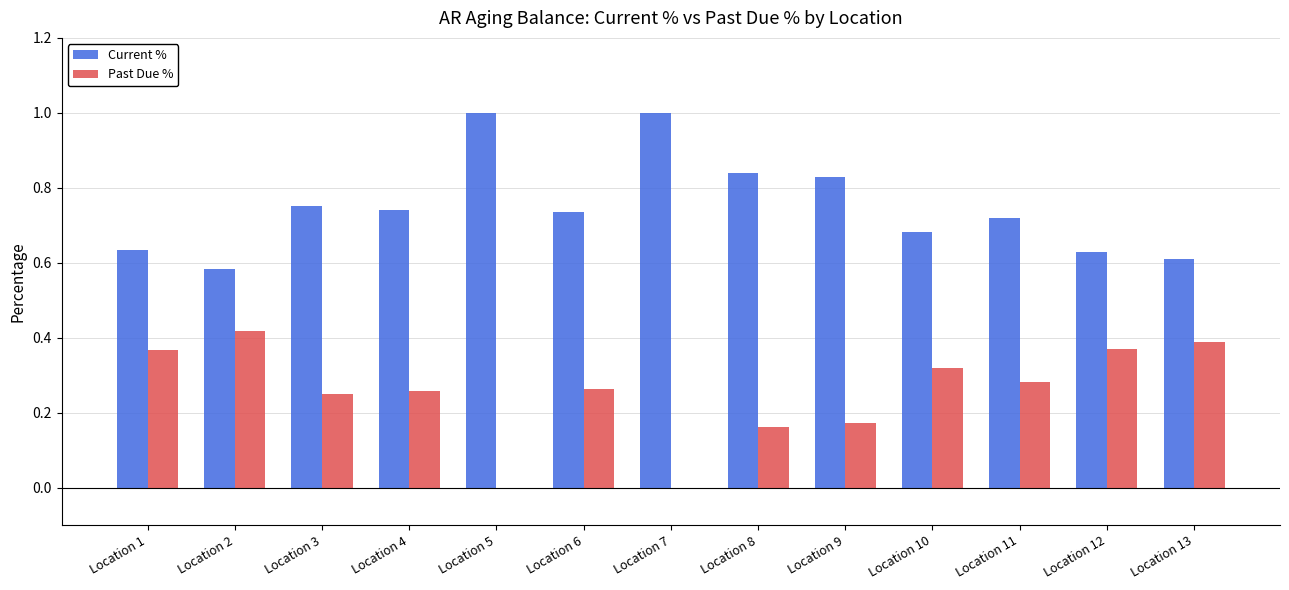

What is the sum of all Current % values?

9.8